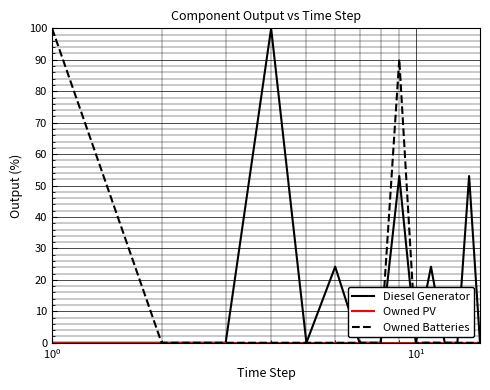

Is this an area chart (filled region under the line)?

No